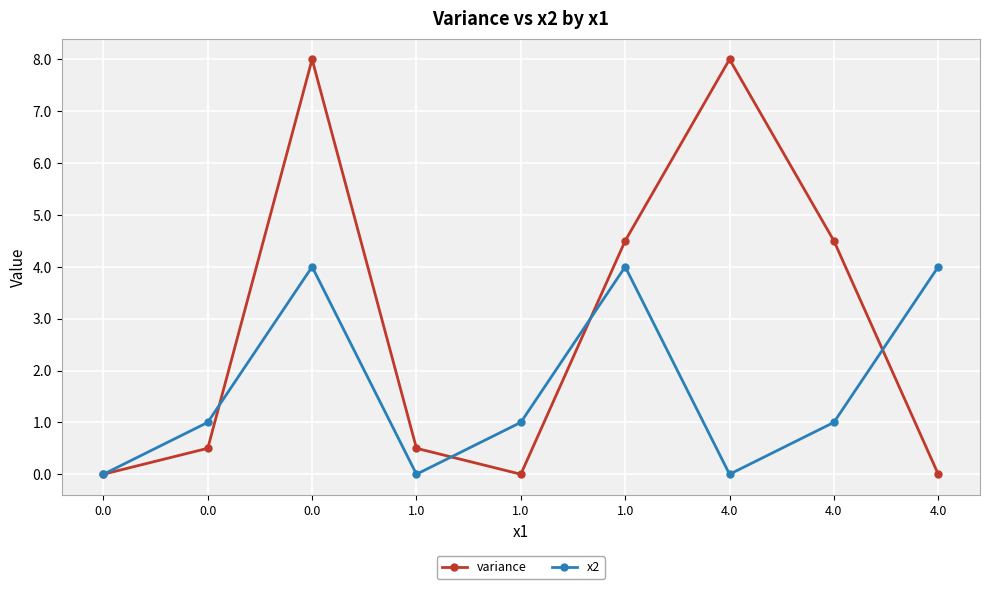

Reading right to left, extract all data points from this chart.

variance: 4.0=0.0	4.0=4.5	4.0=8.0	1.0=4.5	1.0=0.0	1.0=0.5	0.0=8.0	0.0=0.5	0.0=0.0
x2: 4.0=4.0	4.0=1.0	4.0=0.0	1.0=4.0	1.0=1.0	1.0=0.0	0.0=4.0	0.0=1.0	0.0=0.0